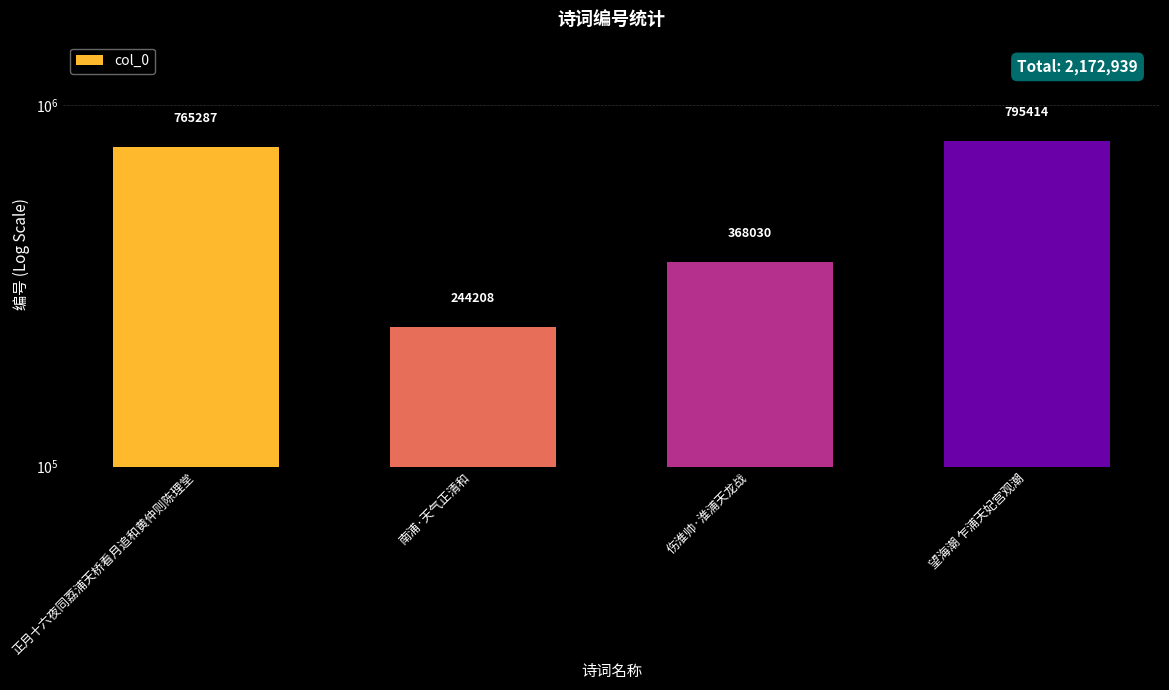

How many bars are there in total?

4